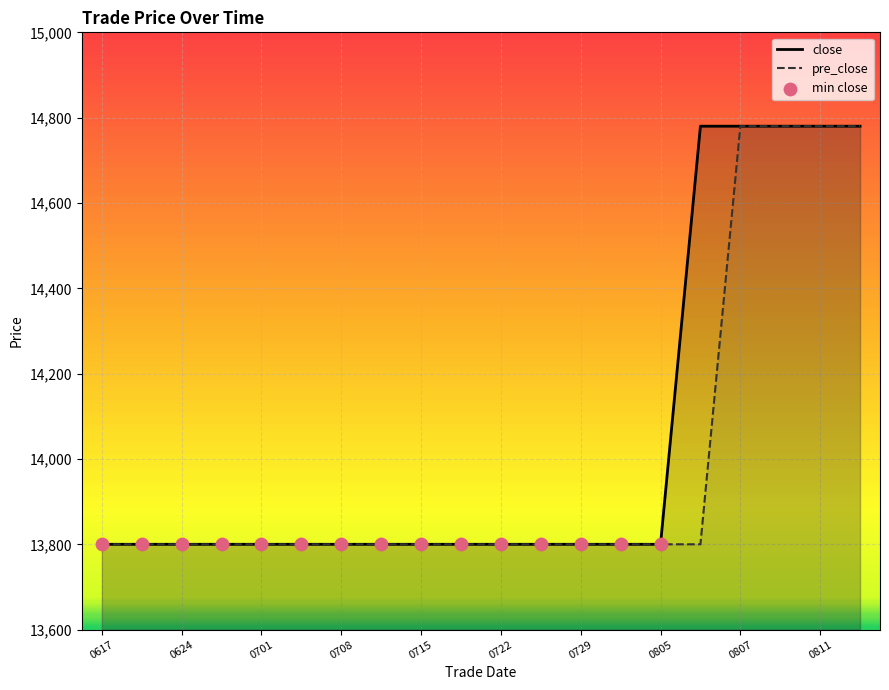

What is the total value across all series at 0811?

29560